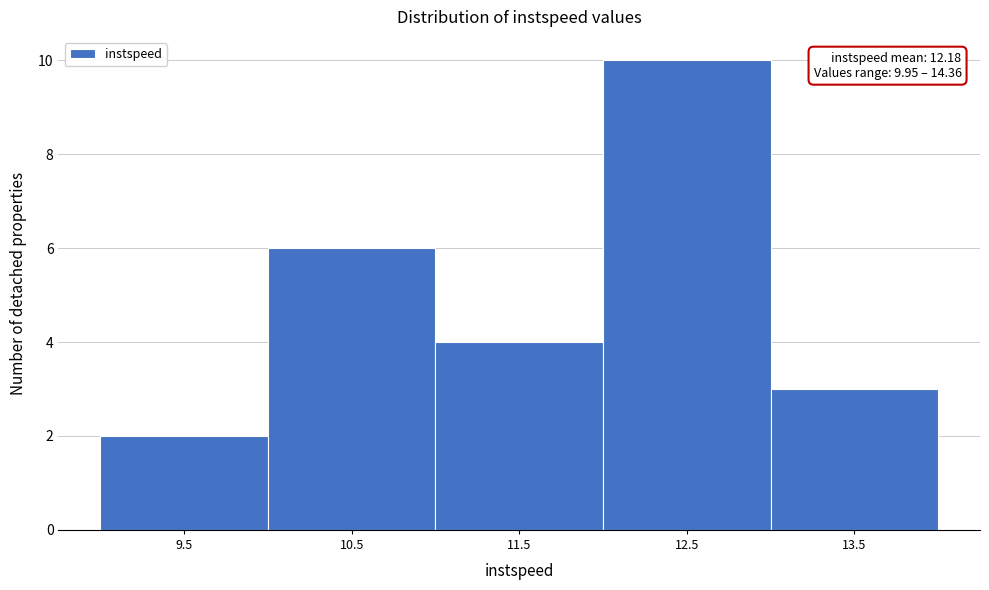

Reading left to right, extract all data points from this chart.

9.5=2	10.5=6	11.5=4	12.5=10	13.5=3